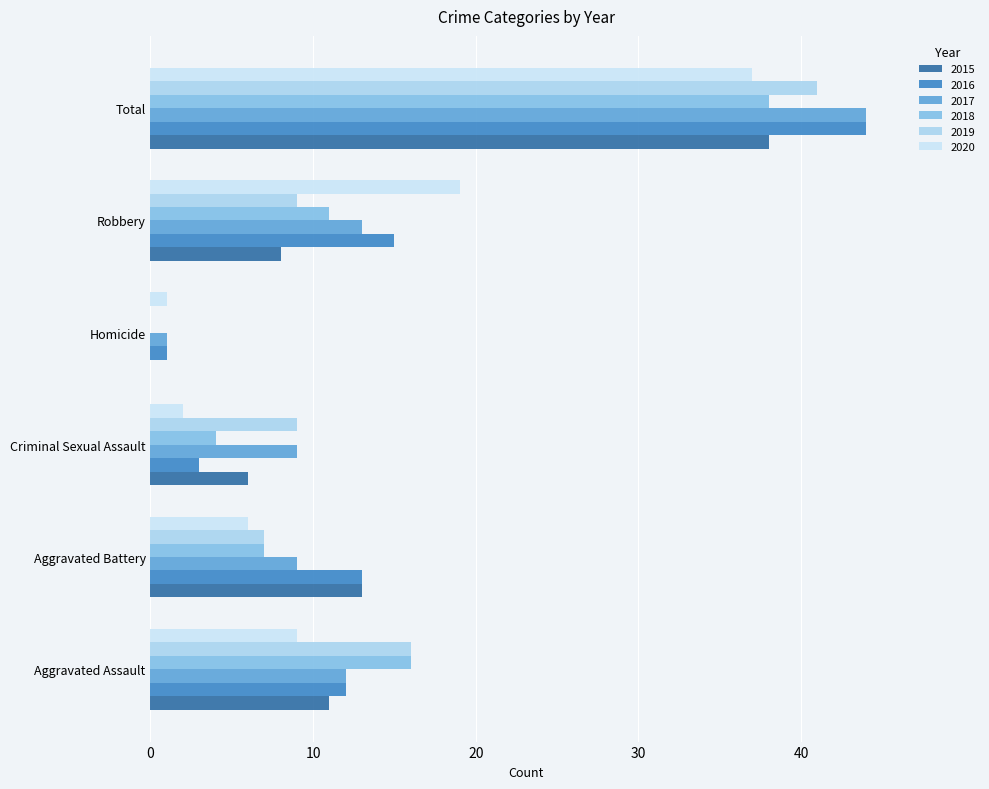

How many series are shown in this chart?

6